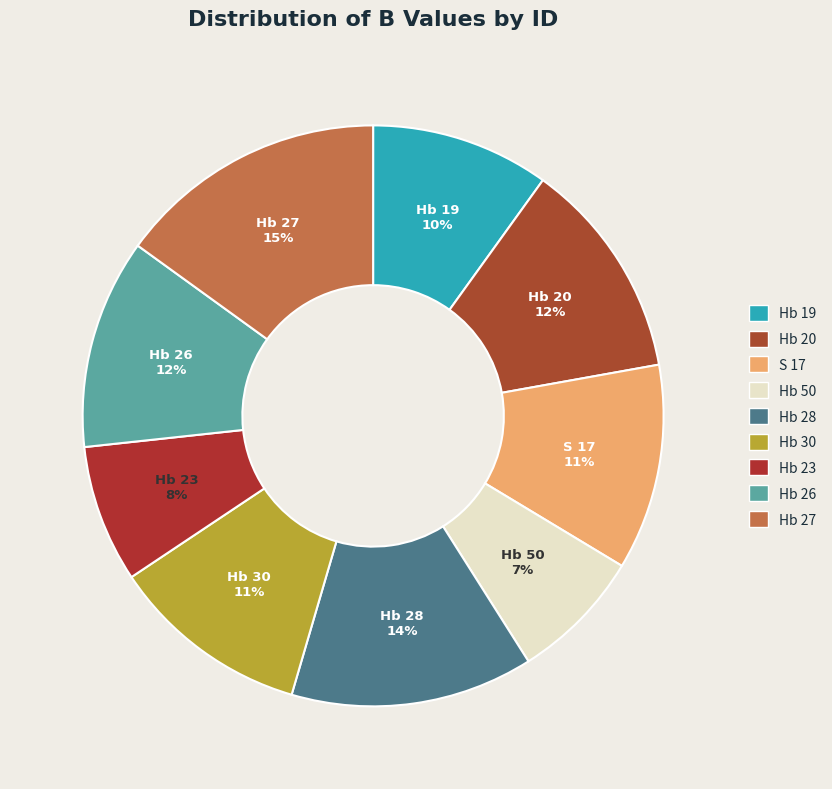

Combined, what portion of the pie is Hb 26 and Hb 28?

25.2%